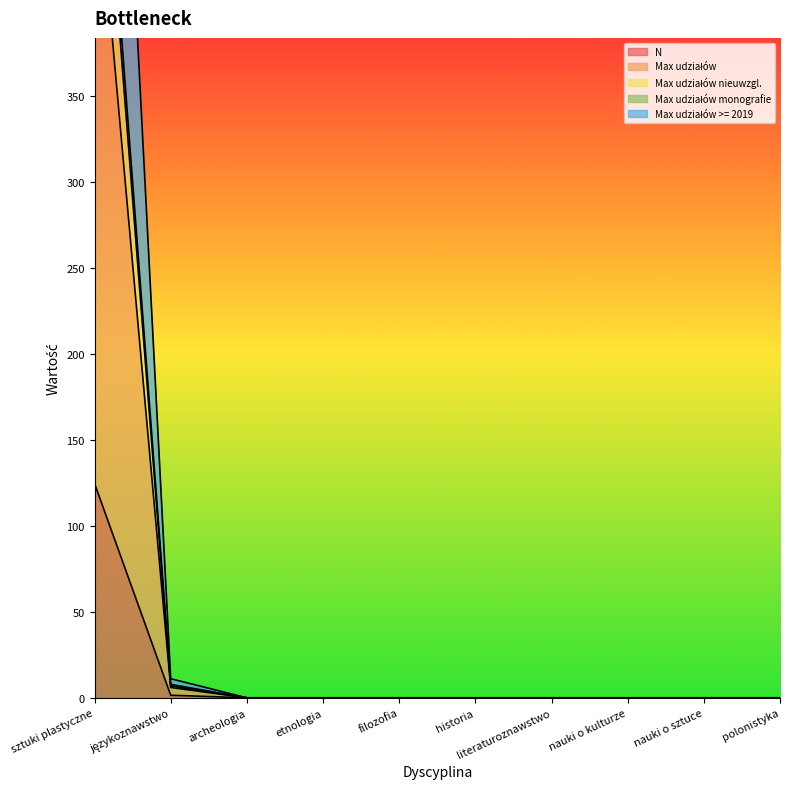

At which category is the sum across all series the highest?

sztuki plastyczne